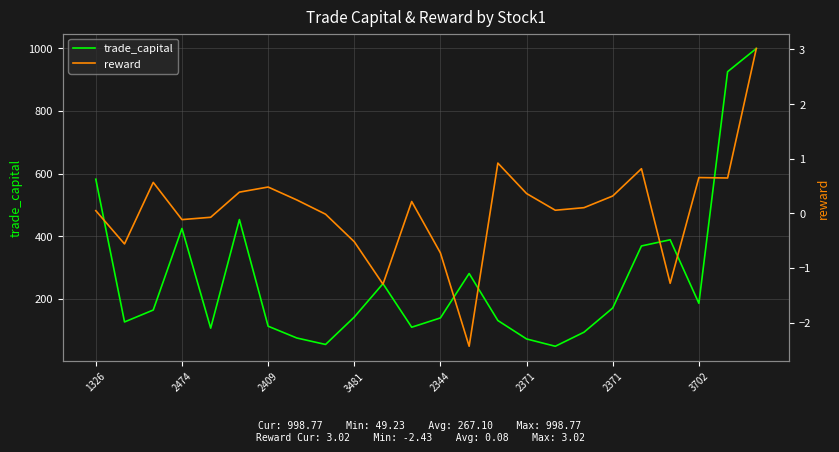

At which label is trade_capital closest to 523?

1326